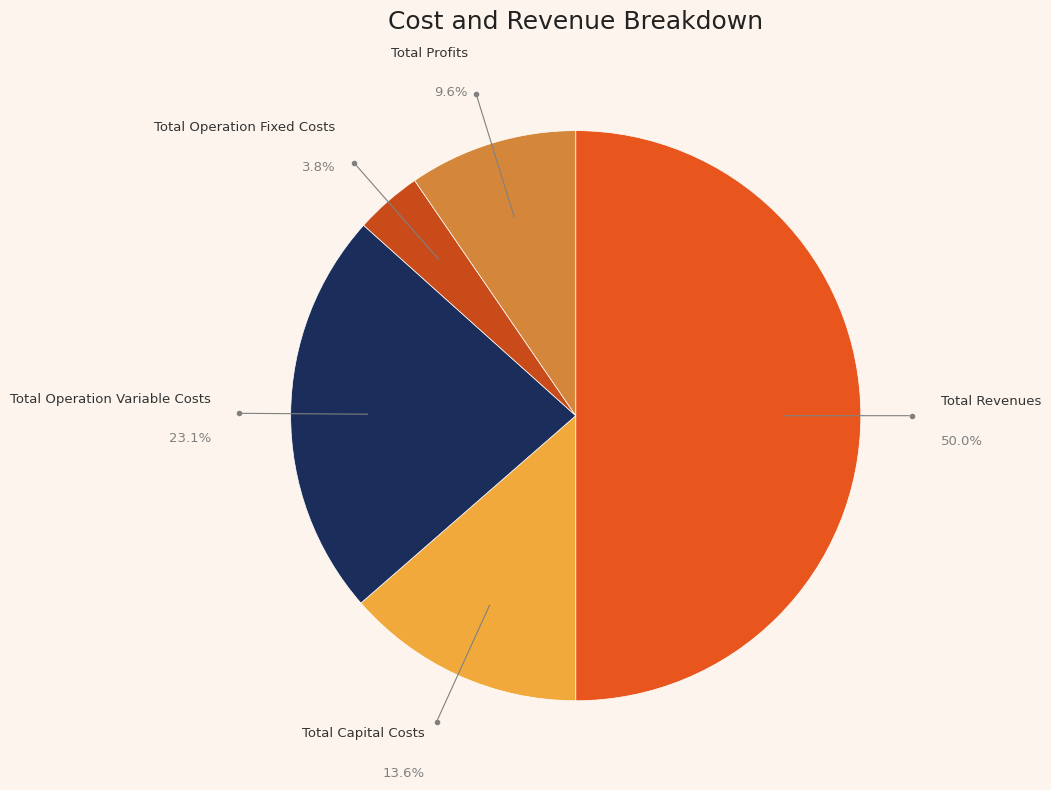

Rank the categories by value from highest to lowest.

Total Revenues, Total Operation Variable Costs, Total Capital Costs, Total Profits, Total Operation Fixed Costs